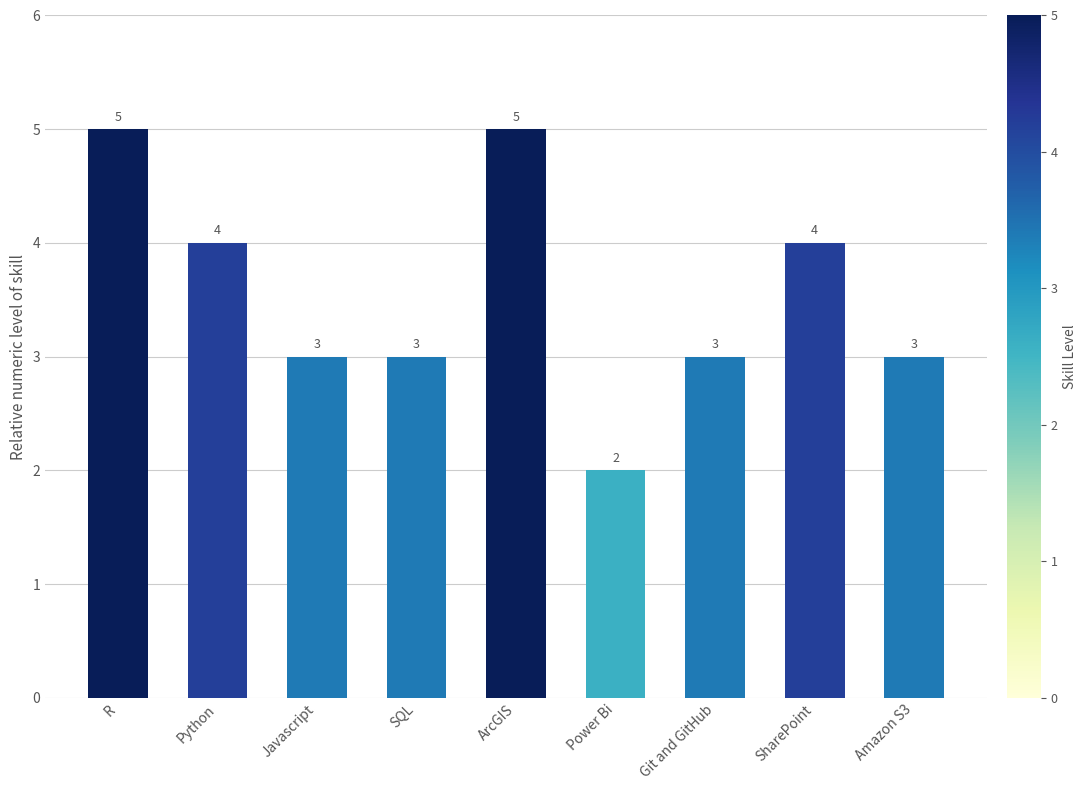

The chart shows a value of 7 at ArcGIS. True or false?

False